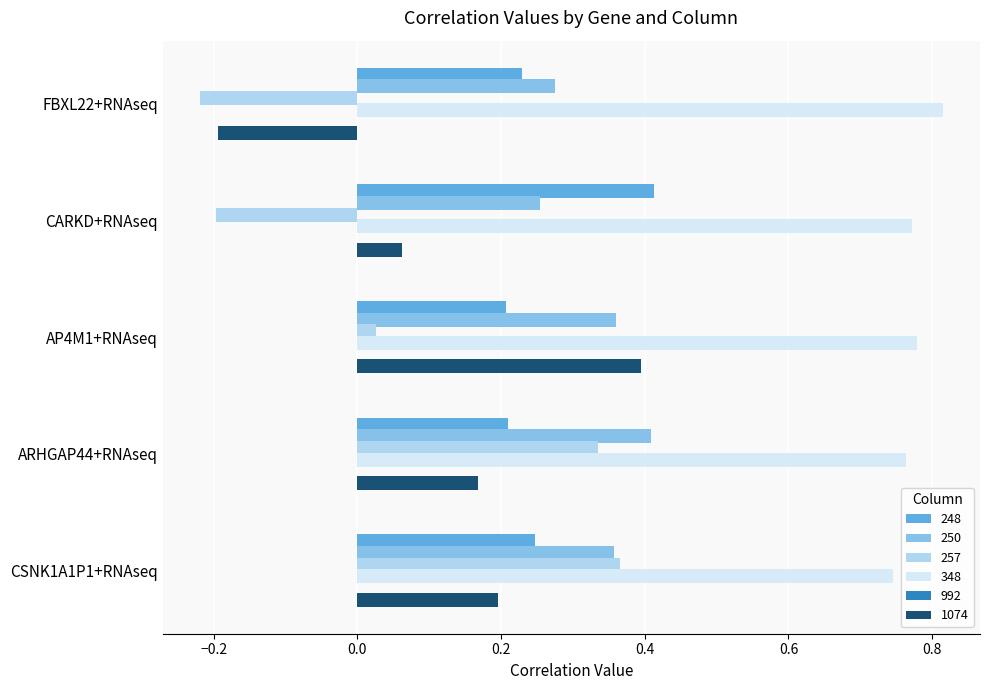

At CARKD+RNAseq, list the series in order from largest to smallest.

348, 248, 250, 1074, 257